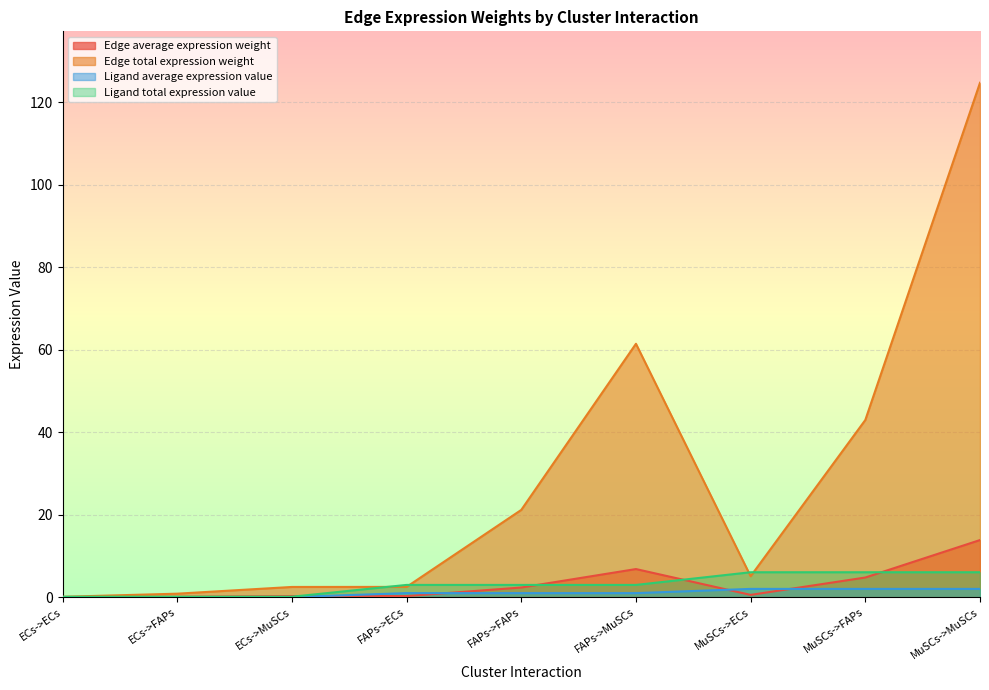

Which series has the largest total across all categories?

Edge total expression weight